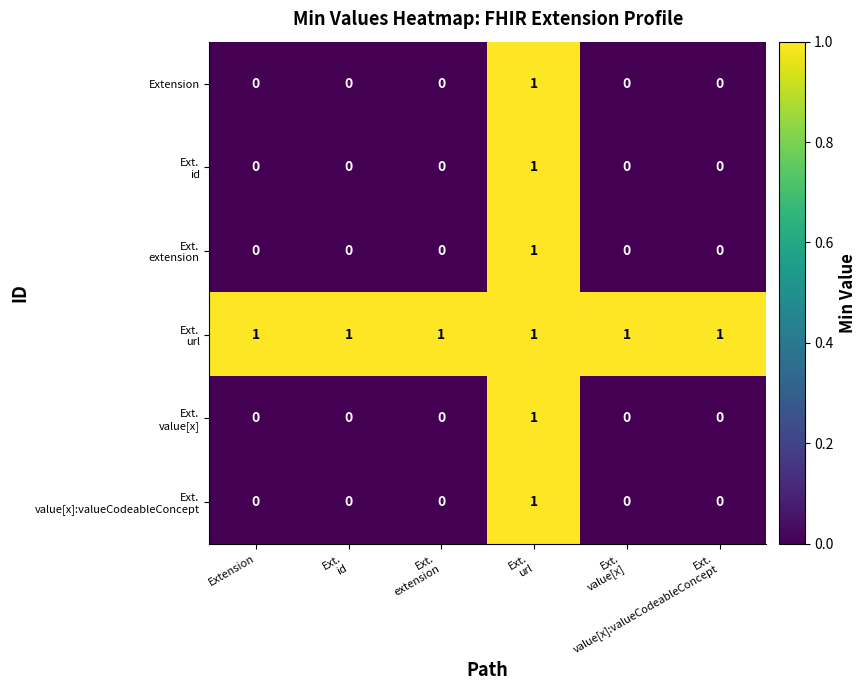

At how many categories does at least one series exceed 0?

6